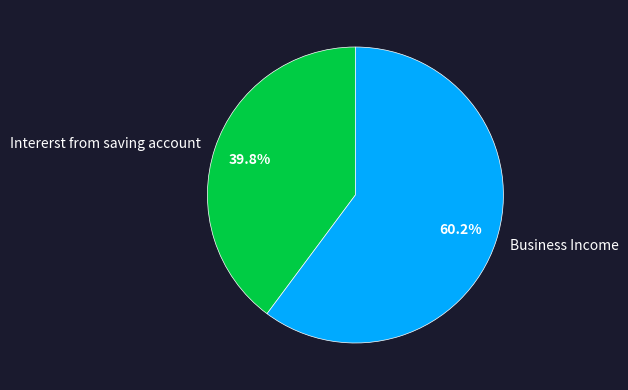

True or false: Business Income accounts for 74% of the total.

False